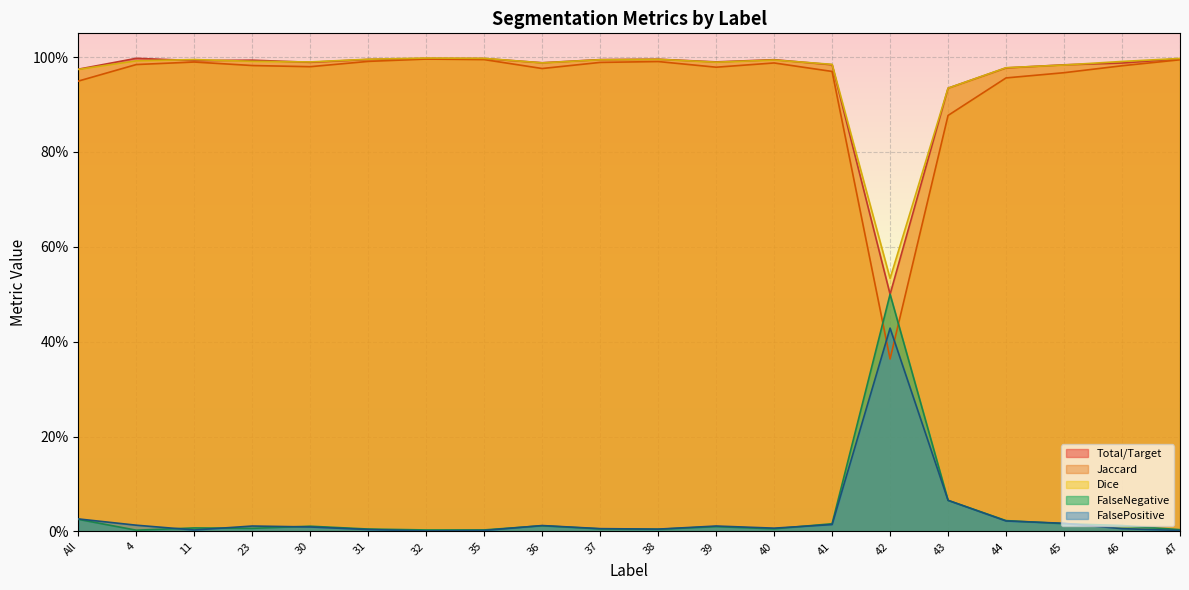

At which category is the sum across all series the highest?

32